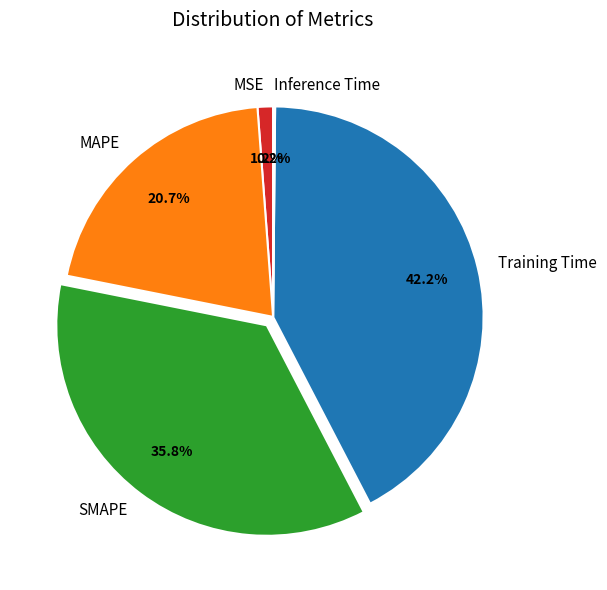

Does Training Time represent more than half of the total?

No